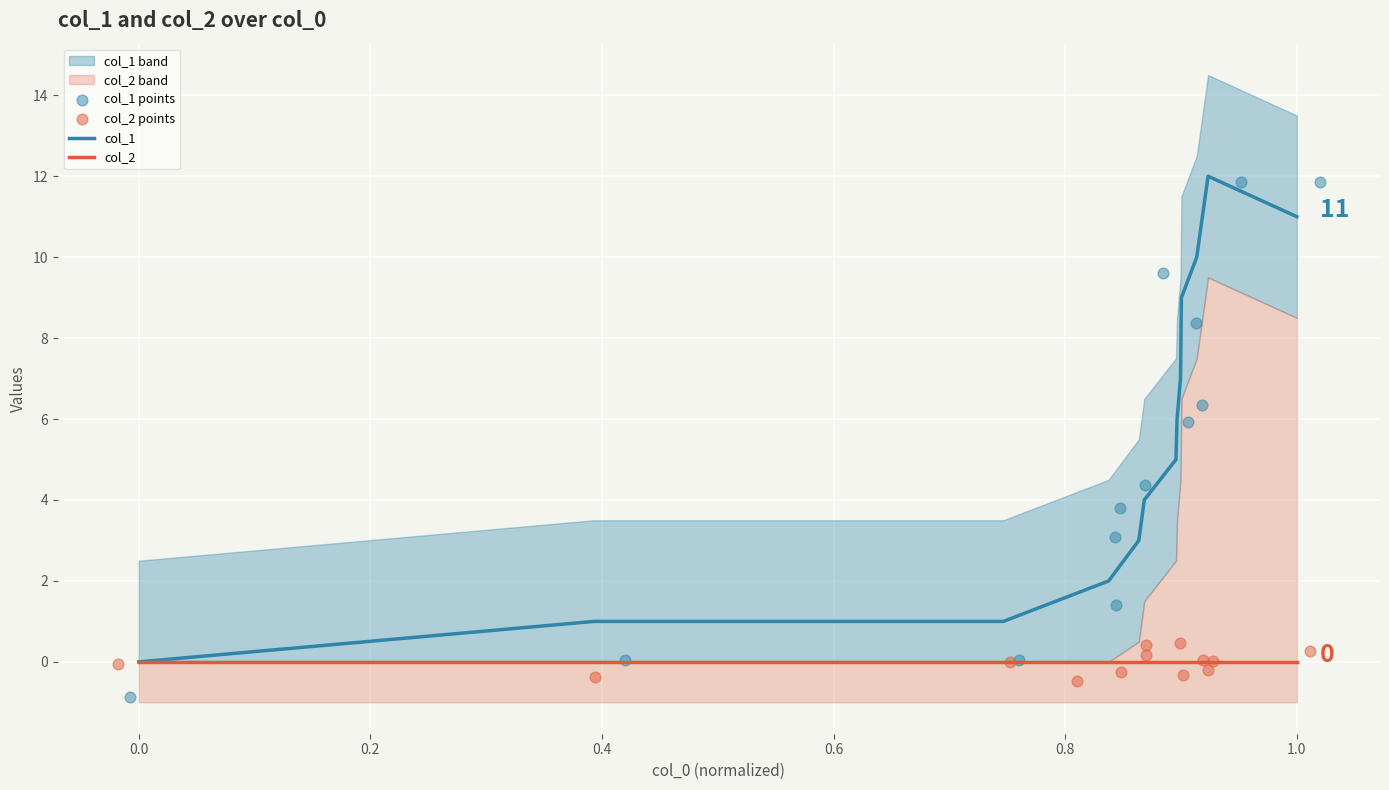

Which series reaches the maximum Y coordinate?

col_1